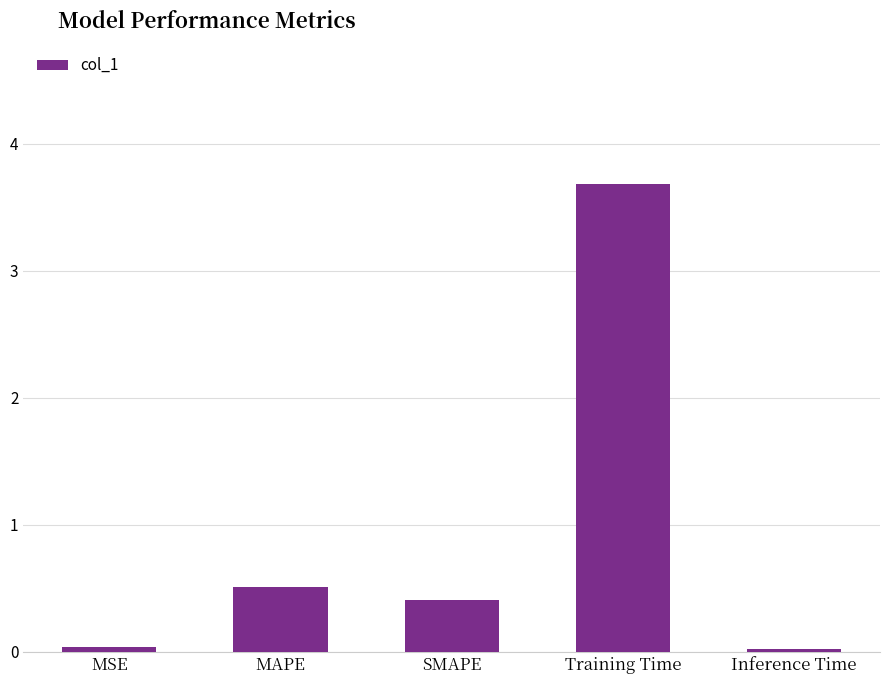

What is the label of the 2nd bar from the right?

Training Time